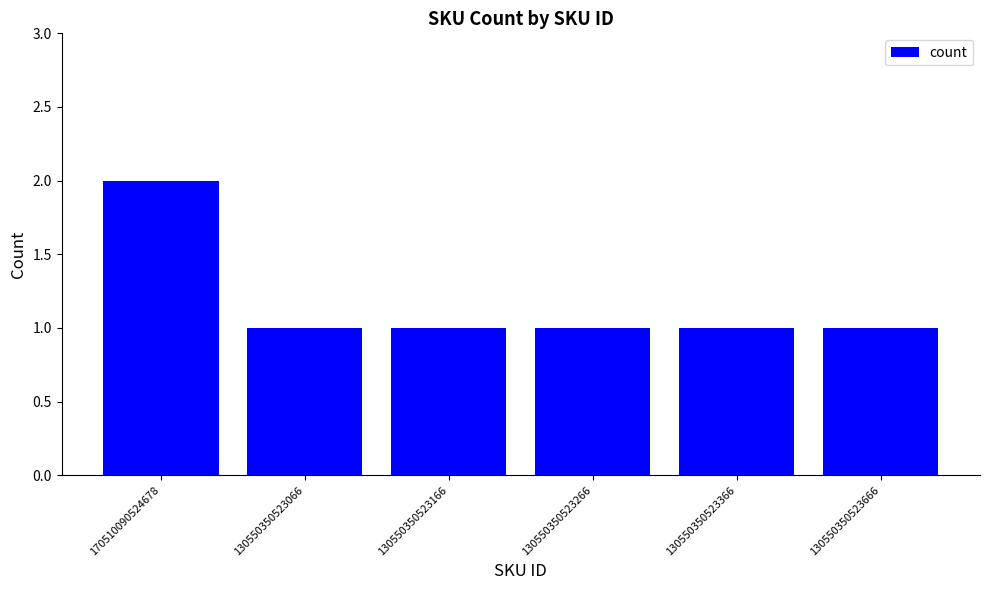

Is it true that the value at 130550350523066 is 2?

False